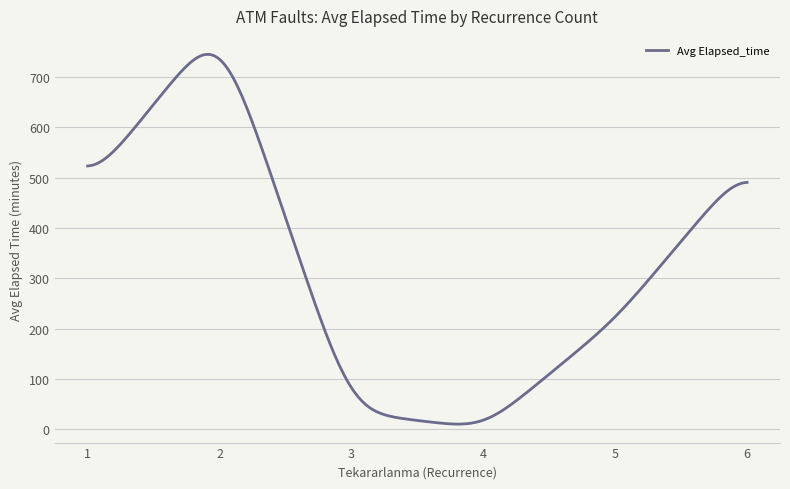

What is the difference between the maximum and minimum values?

734.6